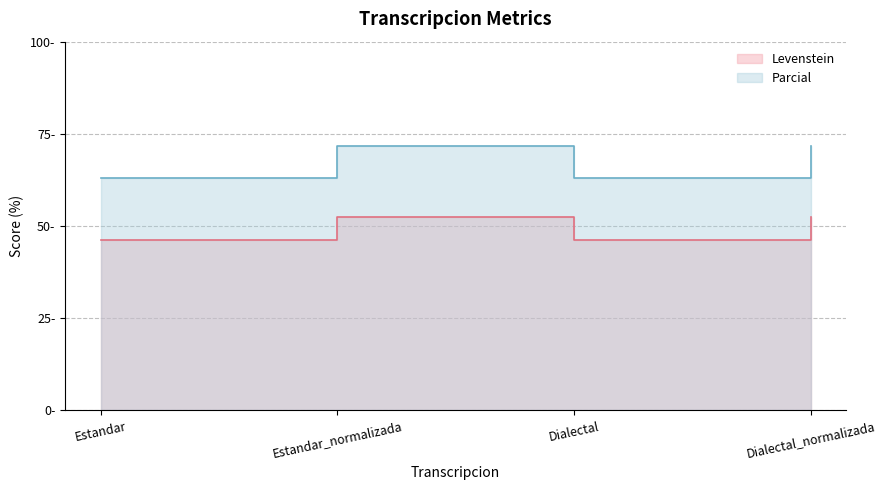

Reading right to left, what are all the values shown in this chart?

Levenstein: Dialectal_normalizada=52.4	Dialectal=46.3	Estandar_normalizada=52.4	Estandar=46.3
Parcial: Dialectal_normalizada=71.8	Dialectal=62.9	Estandar_normalizada=71.8	Estandar=62.9